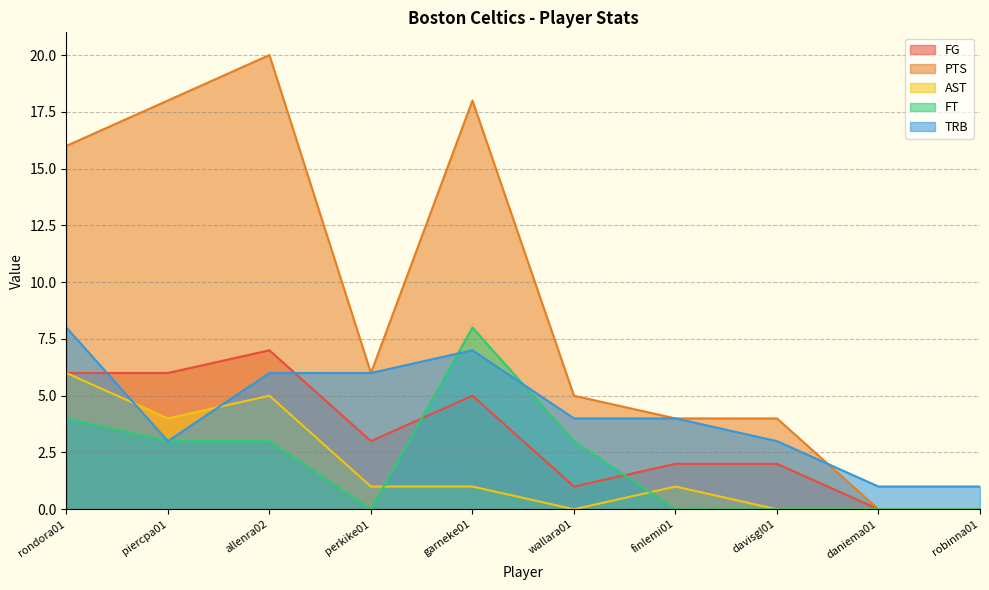

What is the value of the TRB point at the 10th from the left?

1